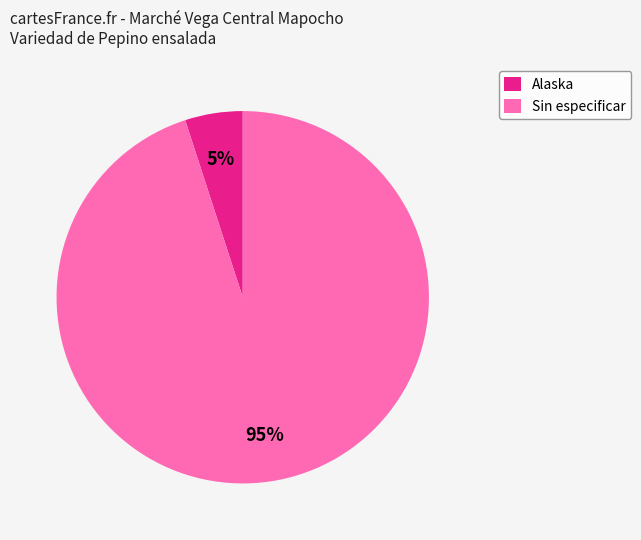

Which category has the biggest portion of the pie?

Sin especificar